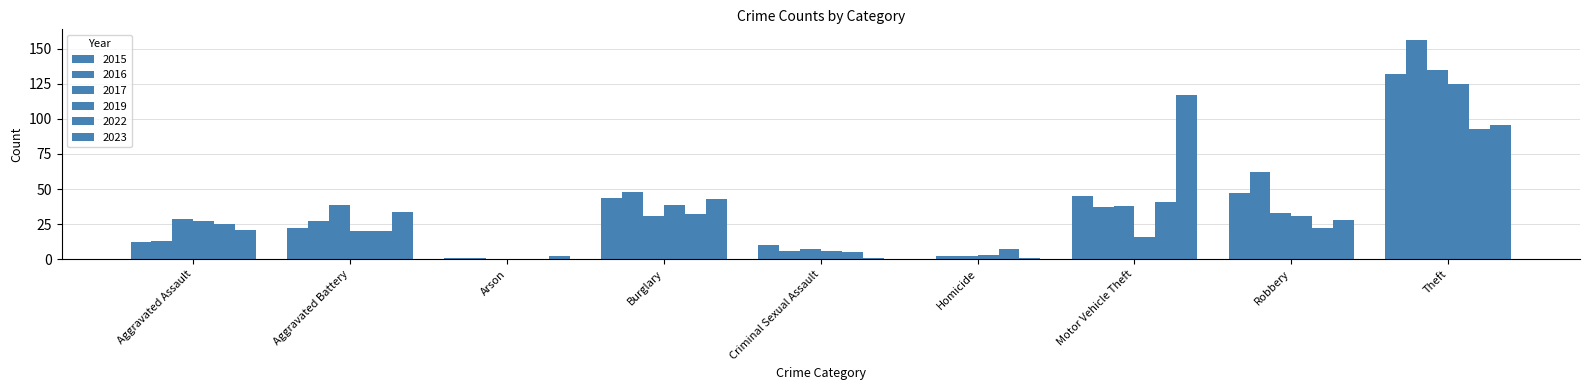

At which category is the sum across all series the highest?

Theft